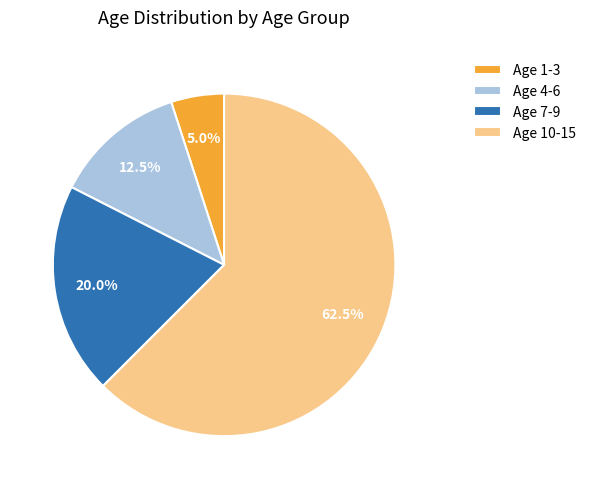

Rank the categories by value from lowest to highest.

Age 1-3, Age 4-6, Age 7-9, Age 10-15